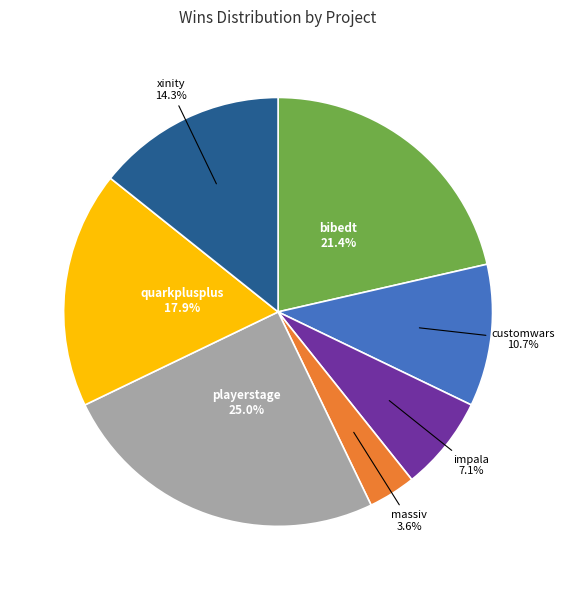

Is there any slice that represents more than half of the pie?

No